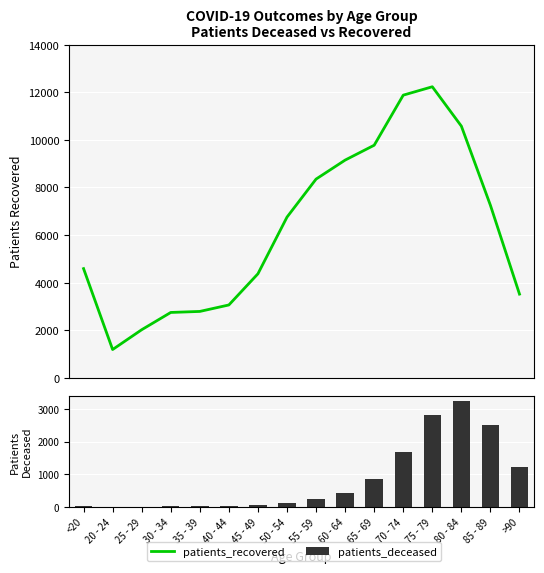

Reading left to right, extract all data points from this chart.

patients_recovered: <20=4591	20 - 24=1191	25 - 29=2023	30 - 34=2749	35 - 39=2792	40 - 44=3064	45 - 49=4374	50 - 54=6755	55 - 59=8353	60 - 64=9151	65 - 69=9776	70 - 74=11880	75 - 79=12233	80 - 84=10578	85 - 89=7250	>90=3520
patients_deceased: <20=16	20 - 24=4	25 - 29=3	30 - 34=17	35 - 39=18	40 - 44=24	45 - 49=47	50 - 54=125	55 - 59=224	60 - 64=424	65 - 69=844	70 - 74=1677	75 - 79=2834	80 - 84=3252	85 - 89=2525	>90=1215